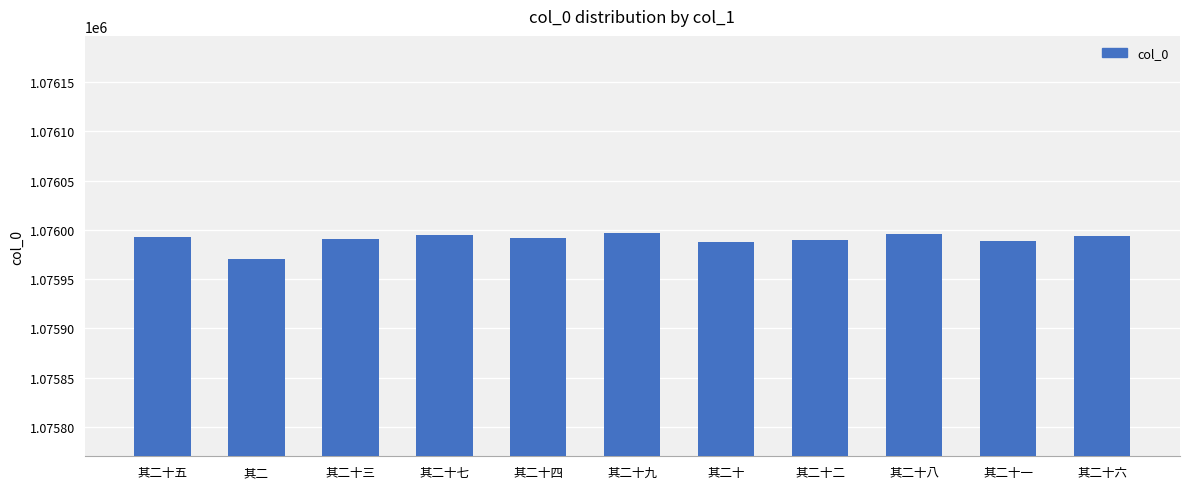

What is the change in value from 其二十八 to 其二十一?

-7